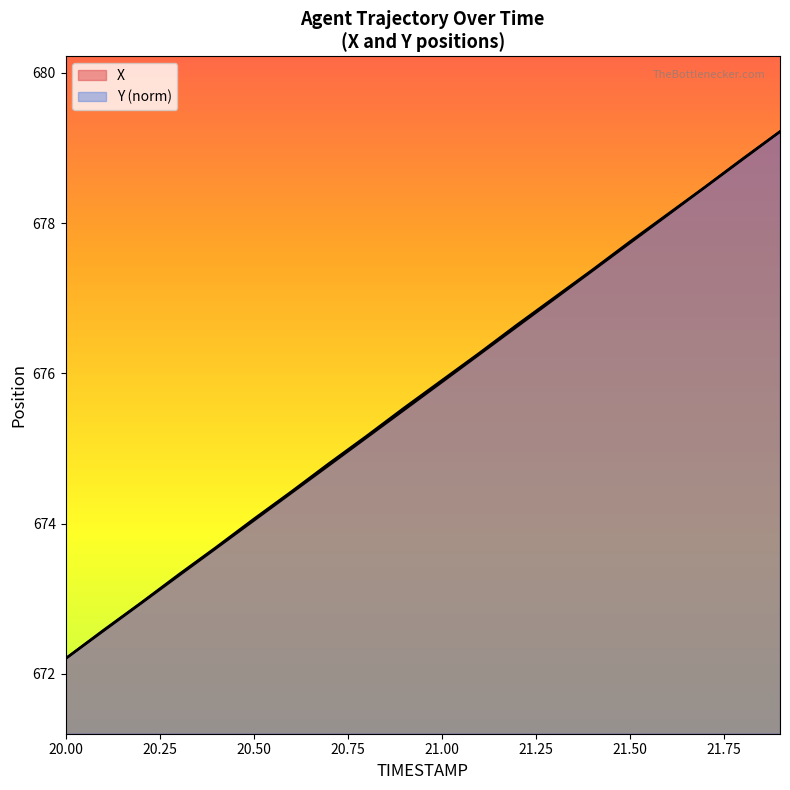

Does the chart display data point markers on the line(s)?

No